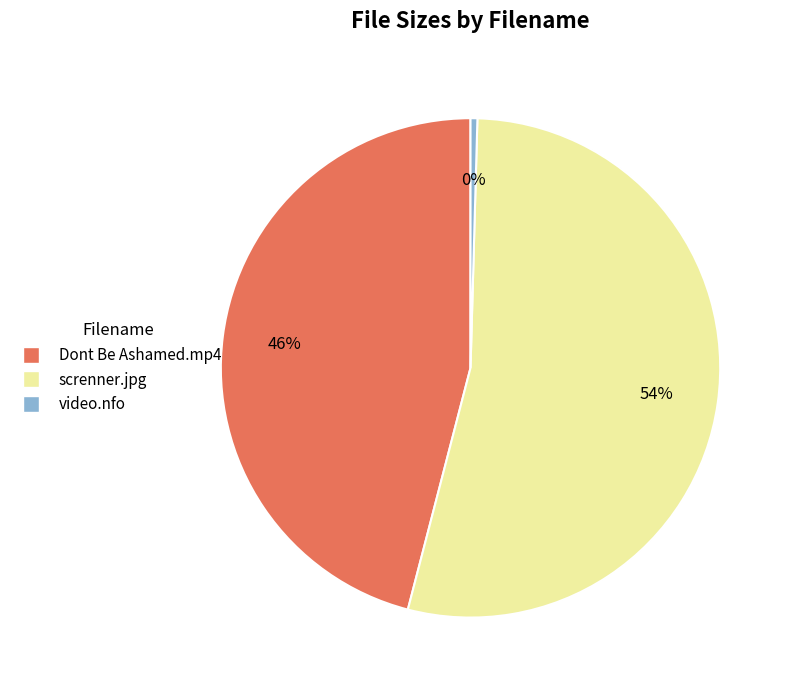

Does screnner.jpg account for over 50% of the chart?

Yes